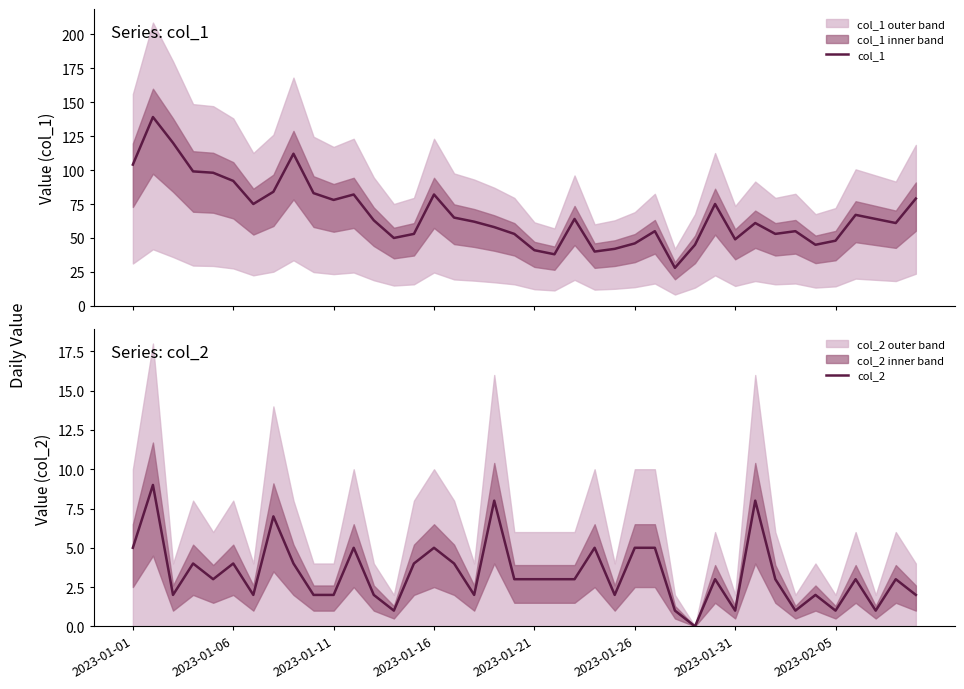

What is the maximum value for col_2?

9